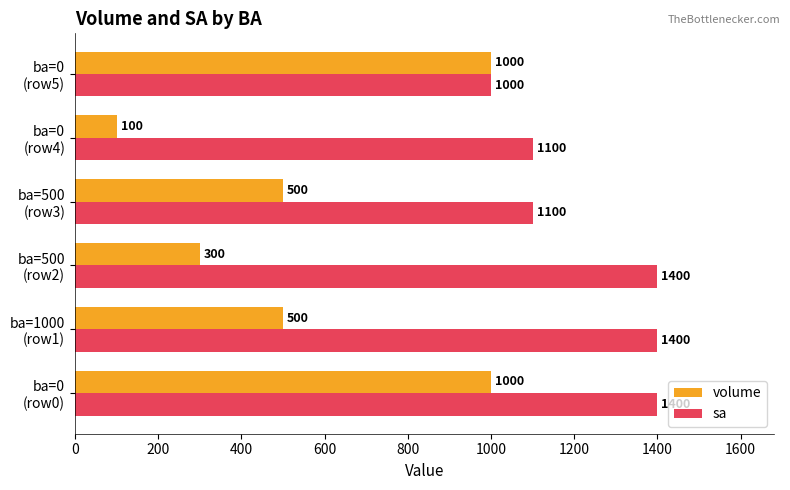

Which category has the lowest value across all series?

ba=0
(row4)